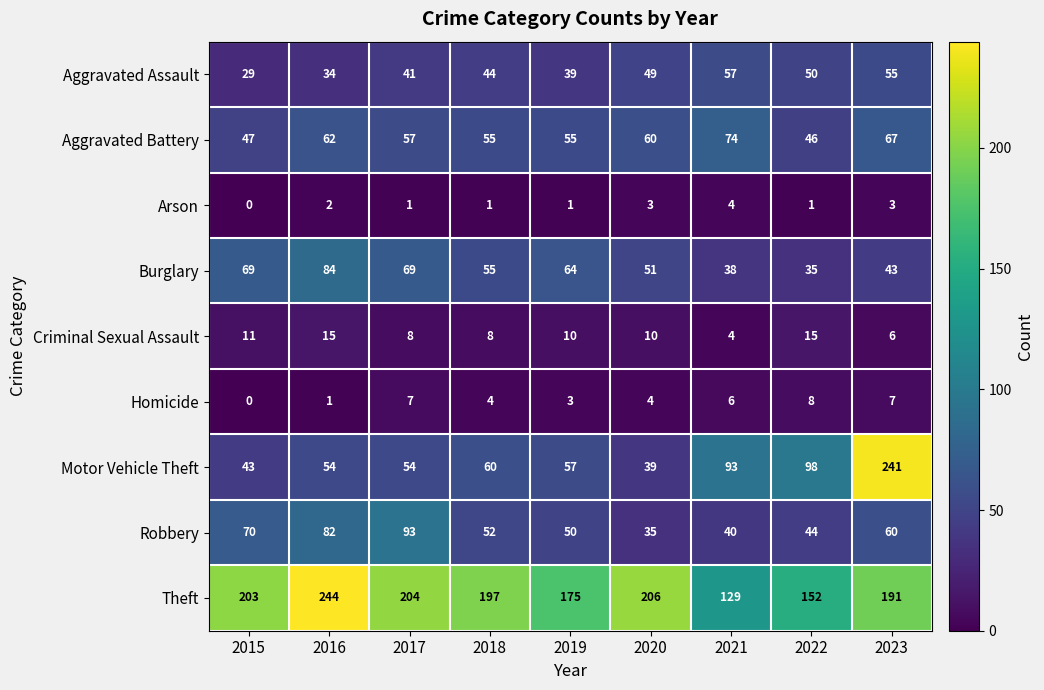

What is the difference between the second highest and second lowest values in the Robbery series?

42